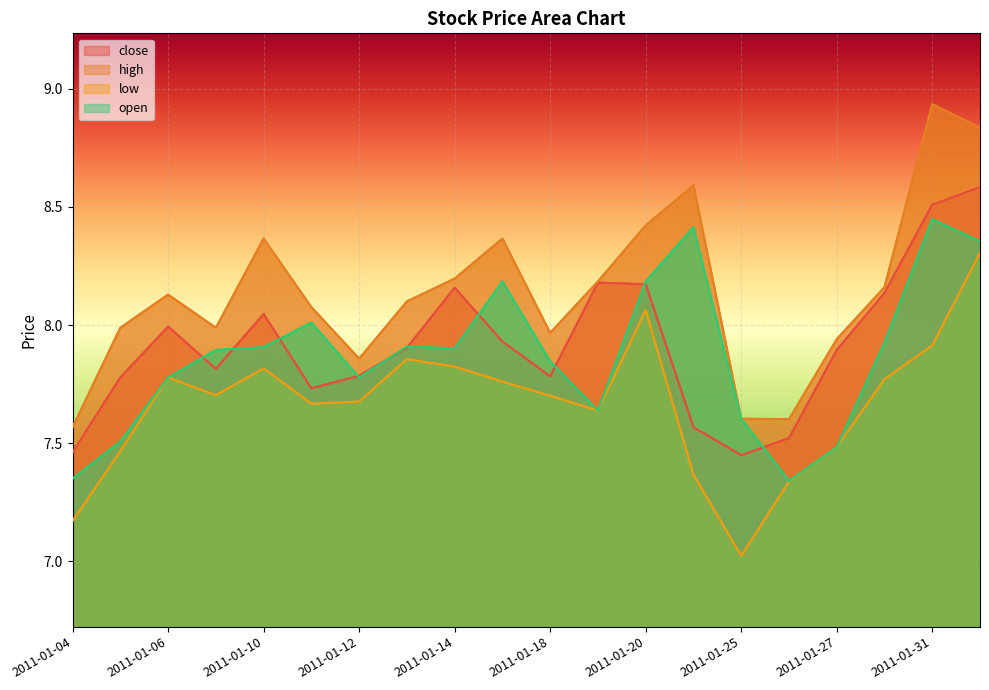

The value of low at 2011-01-14 is 7.8. True or false?

True